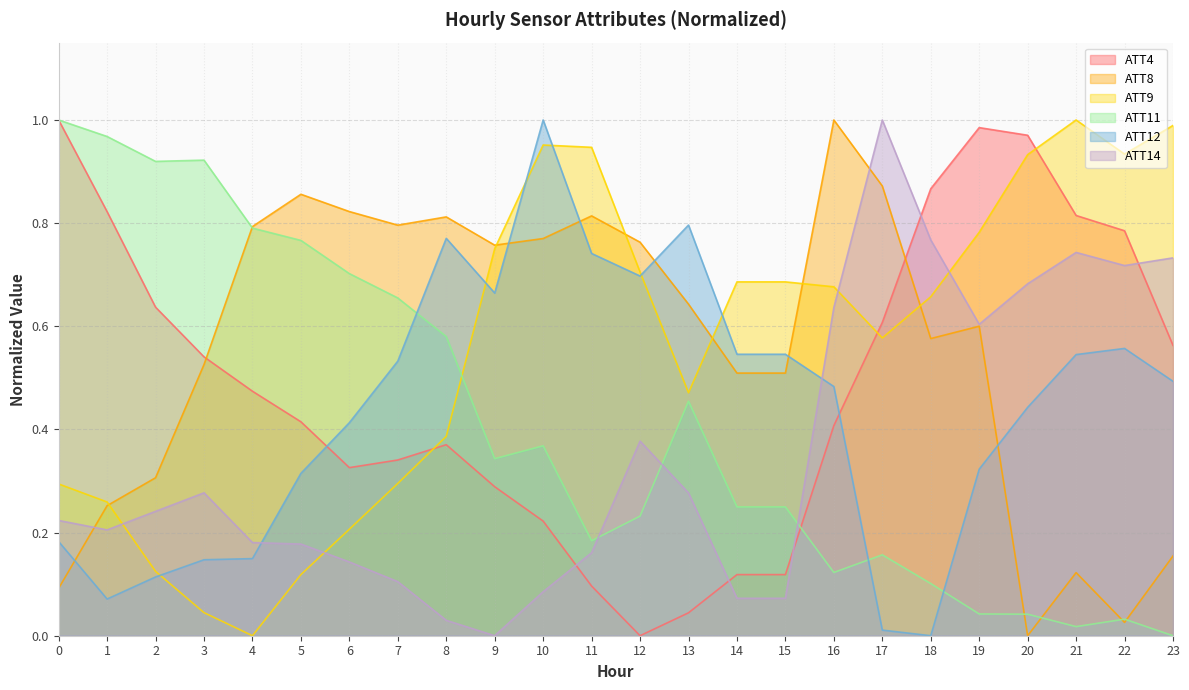

Where is the first local minimum for ATT12?

1